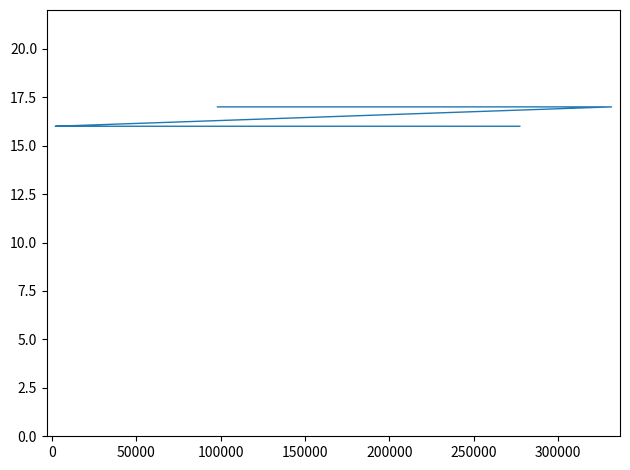

Is this an area chart (filled region under the line)?

No